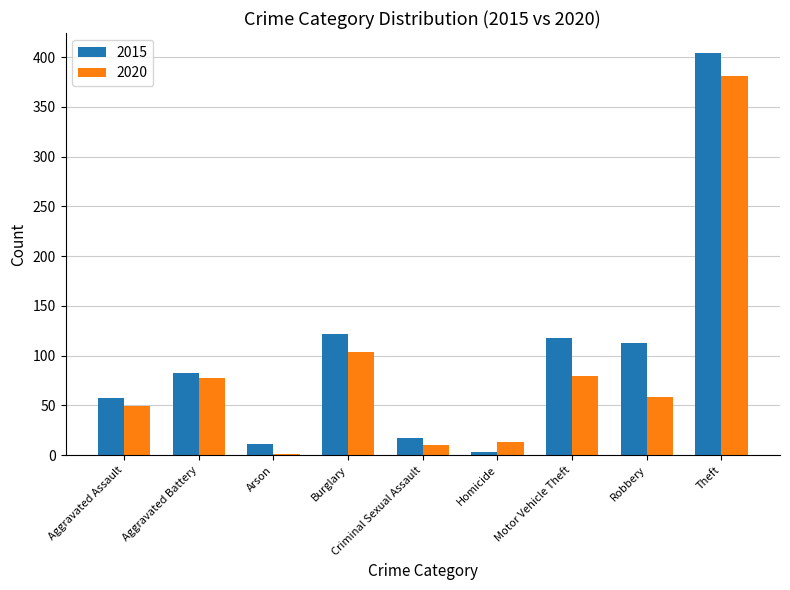

Where does the 2020 series first go above 59?

Aggravated Battery